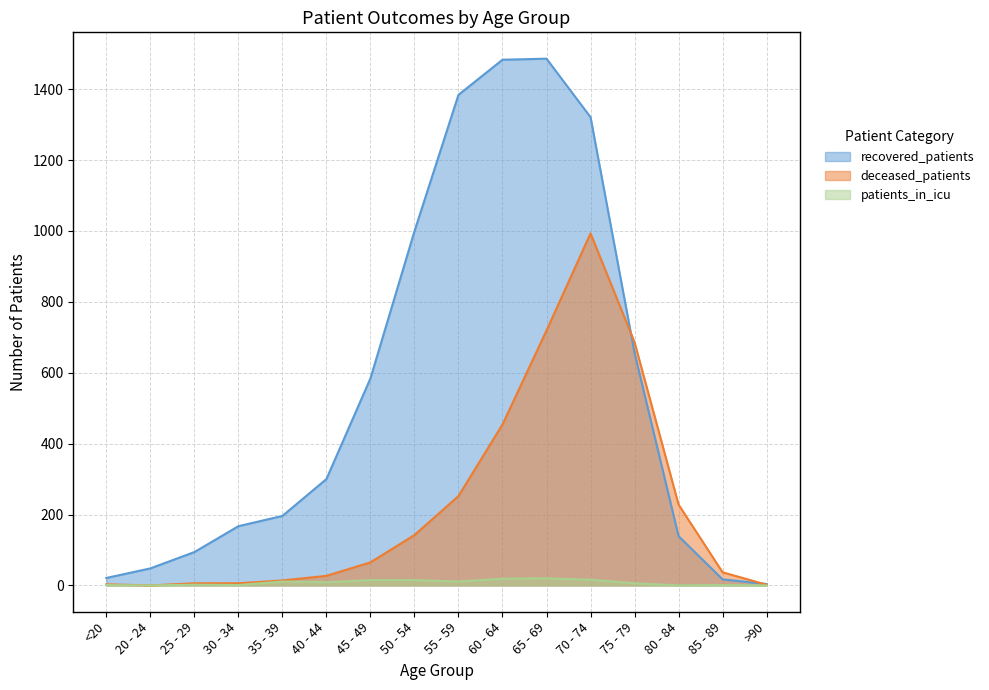

The value of deceased_patients at 30 - 34 is 6. True or false?

True